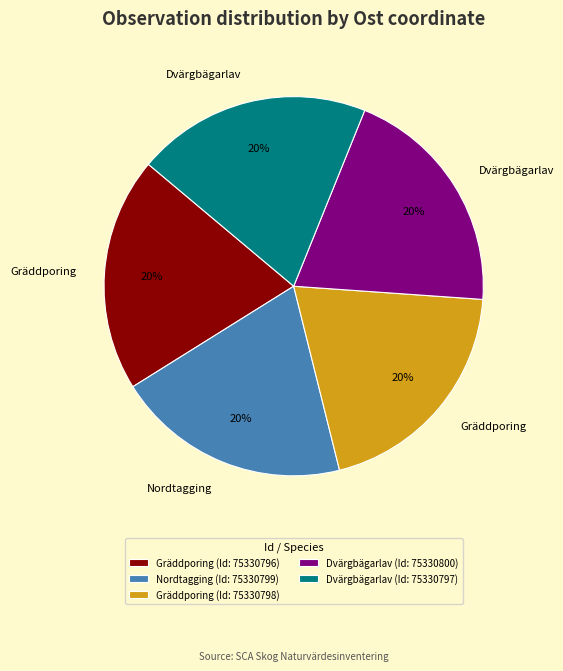

To the nearest percent, what is the combined percentage of Gräddporing (Id: 75330798) and Dvärgbägarlav (Id: 75330797)?

40%